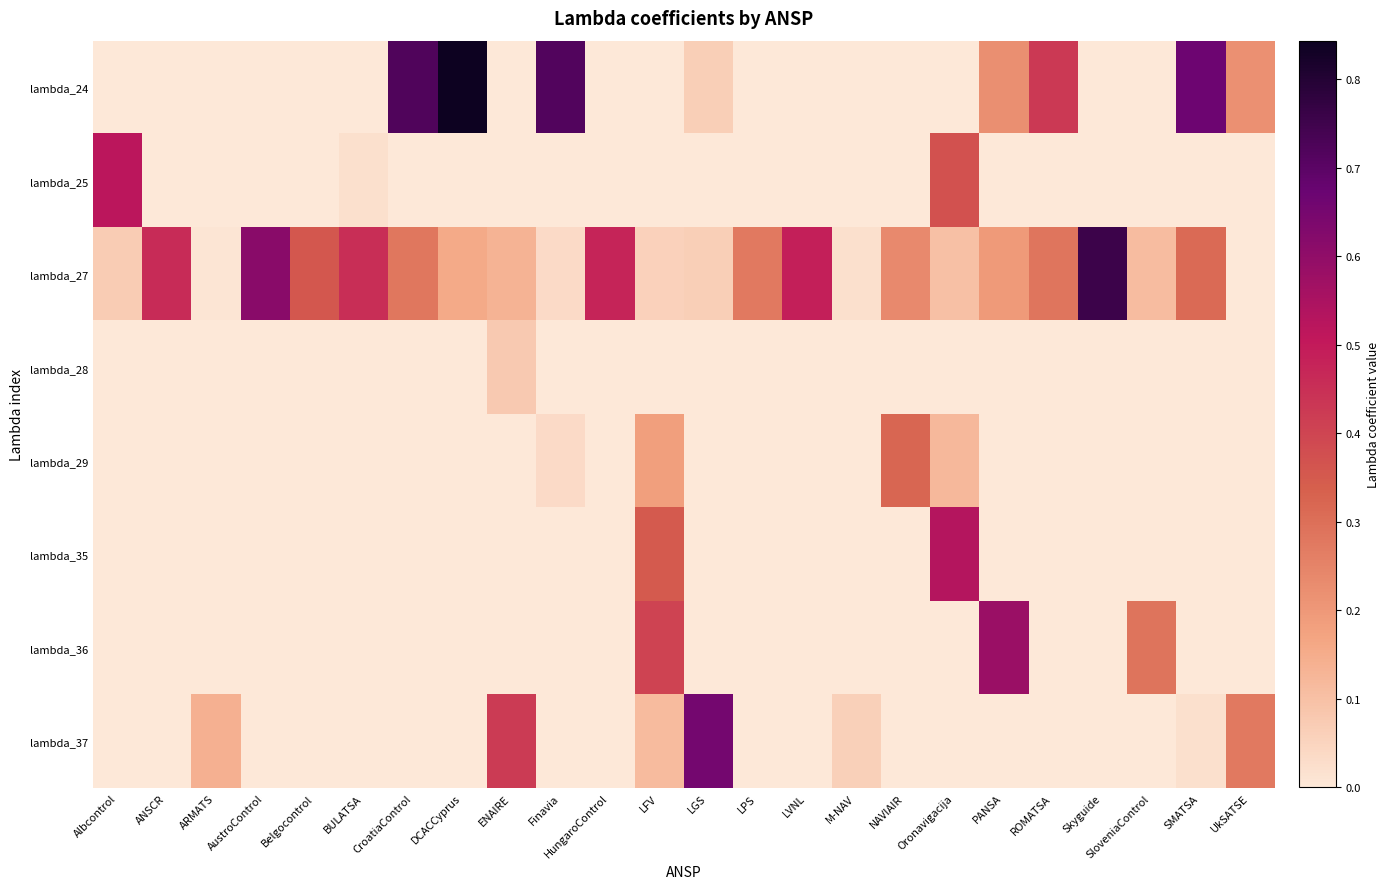

Which series has the largest range (max minus min)?

lambda_24